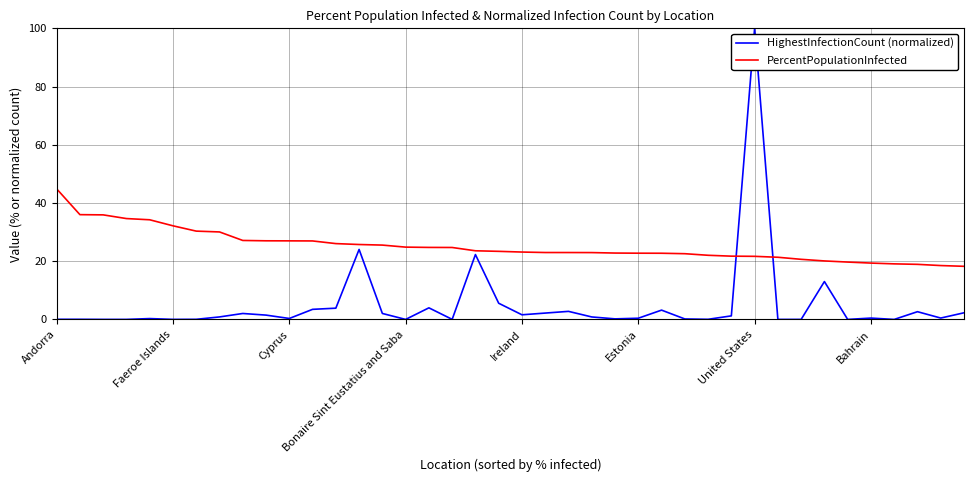

How many lines are shown in the chart?

2